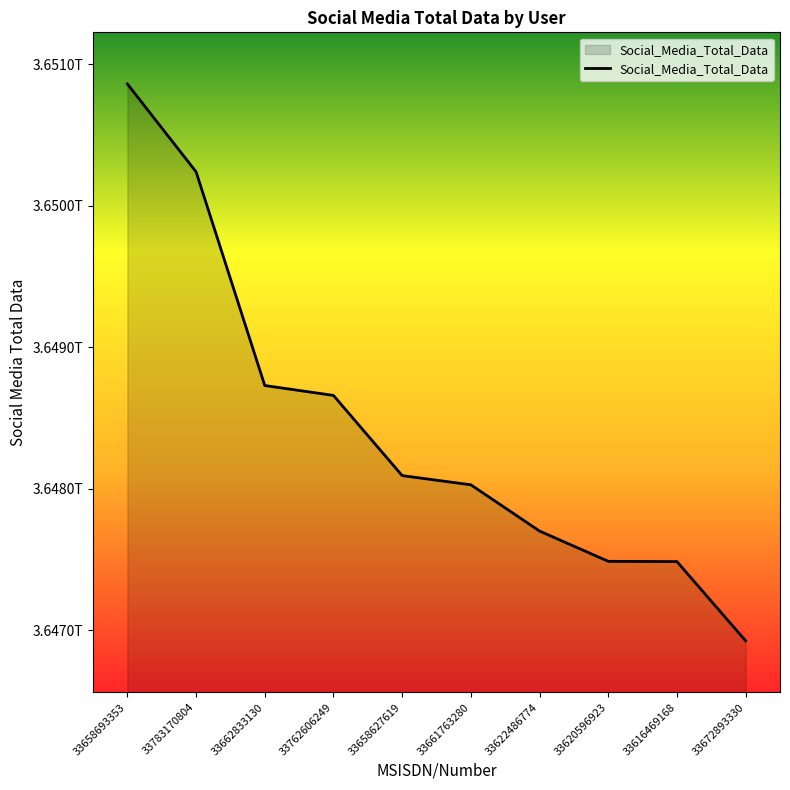

Where does the data first go above 3648092000000?

33658693353